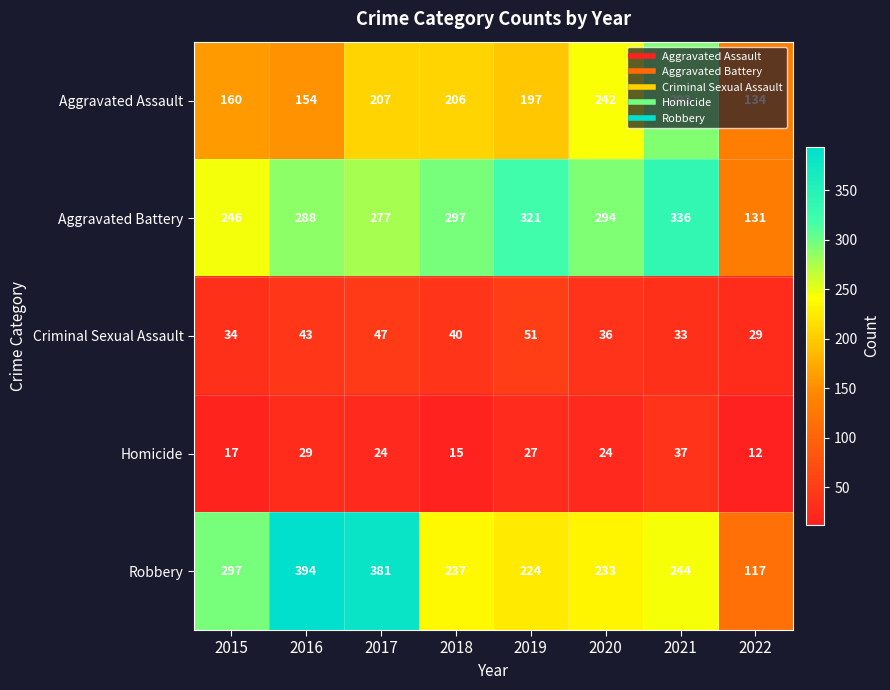

What is the lowest value of the Robbery series?

117